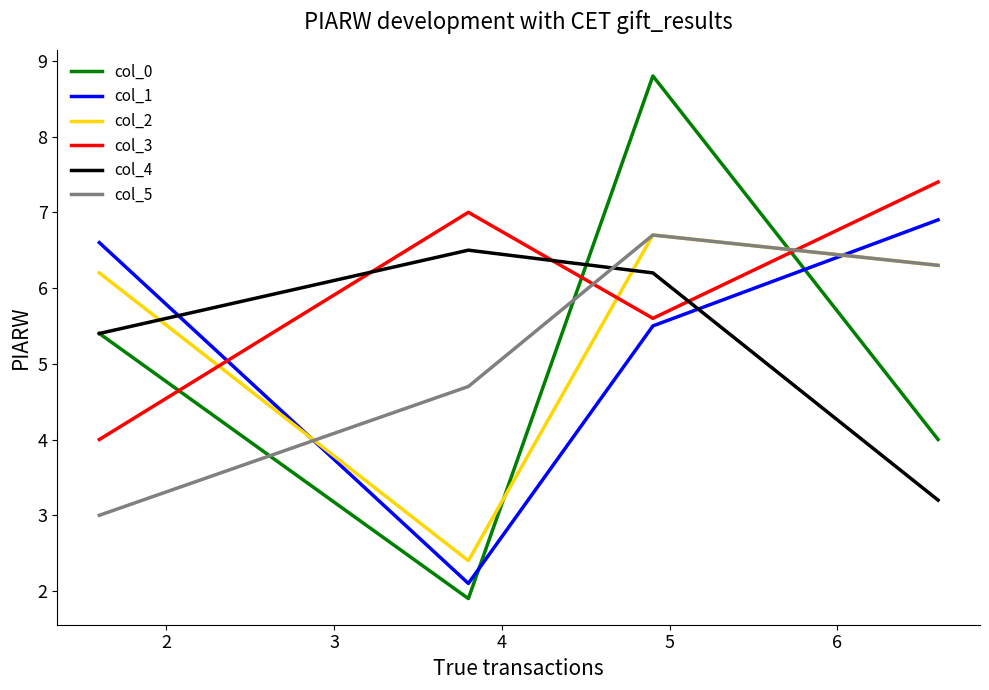

What is the lowest value of the col_2 series?

2.4